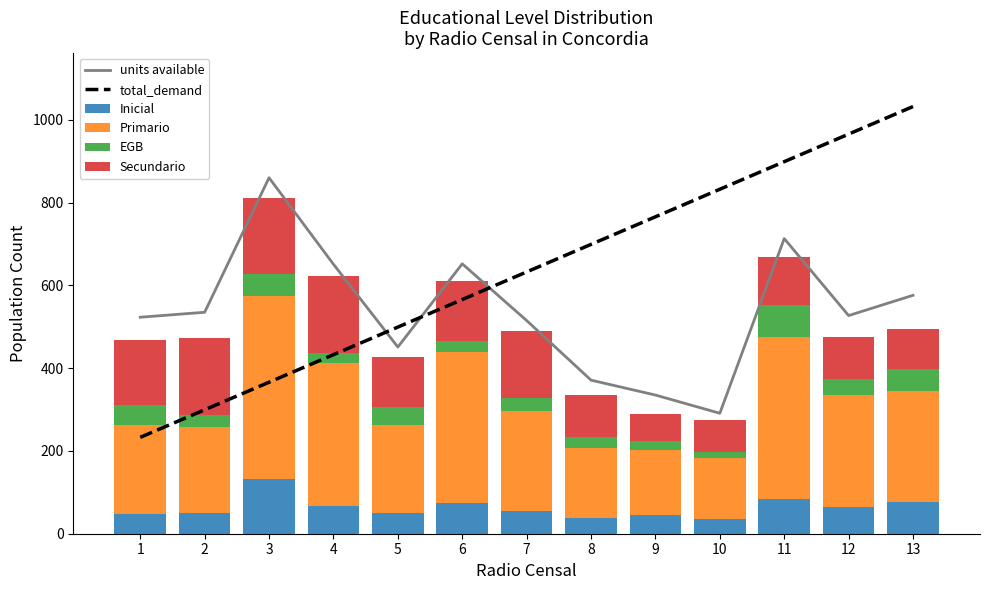

Reading right to left, transcribe all the data shown in this chart.

units available: 576.0	527.0	713.0	291.0	335.0	371.0	515.0	652.0	451.0	651.0	860.0	535.0	523.0
total_demand: 1032.0	965.4	898.8	832.2	765.6	699.0	632.4	565.8	499.2	432.6	366.0	299.4	232.8
Inicial: 76.0	65.0	83.0	36.0	46.0	38.0	54.0	74.0	50.0	66.0	131.0	51.0	47.0
Primario: 269.0	271.0	393.0	147.0	157.0	168.0	243.0	364.0	212.0	347.0	444.0	208.0	215.0
EGB: 52.0	38.0	77.0	14.0	20.0	28.0	31.0	28.0	44.0	23.0	53.0	28.0	49.0
Secundario: 98.0	101.0	116.0	77.0	66.0	101.0	161.0	145.0	120.0	186.0	183.0	185.0	158.0